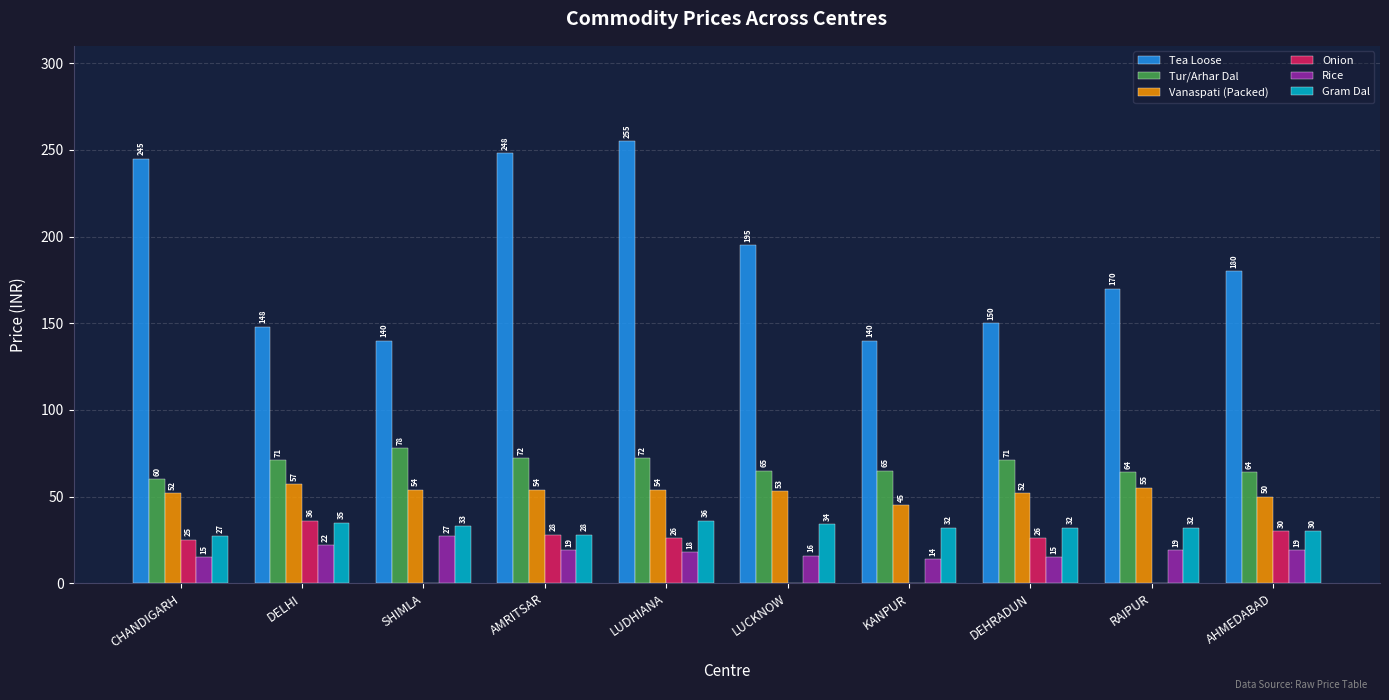

The Onion series shows 0 at RAIPUR. True or false?

True